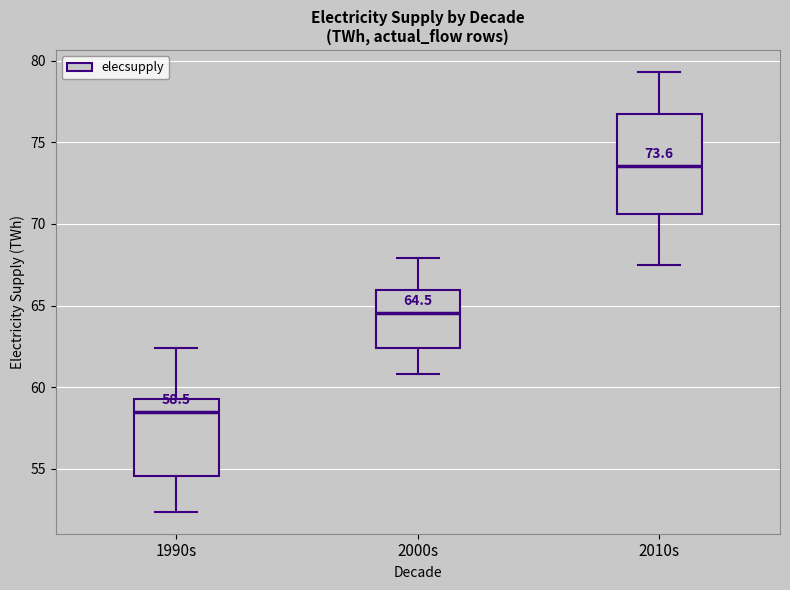

Which box is the tallest, from its lower edge to its upper edge?

2010s